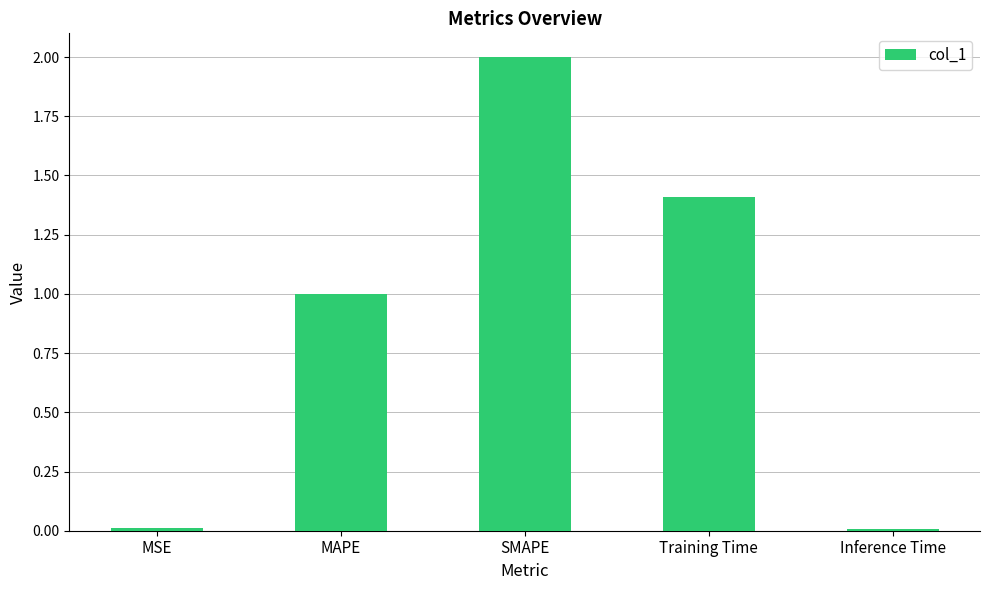

The chart shows a value of 0.0 at MSE. True or false?

True